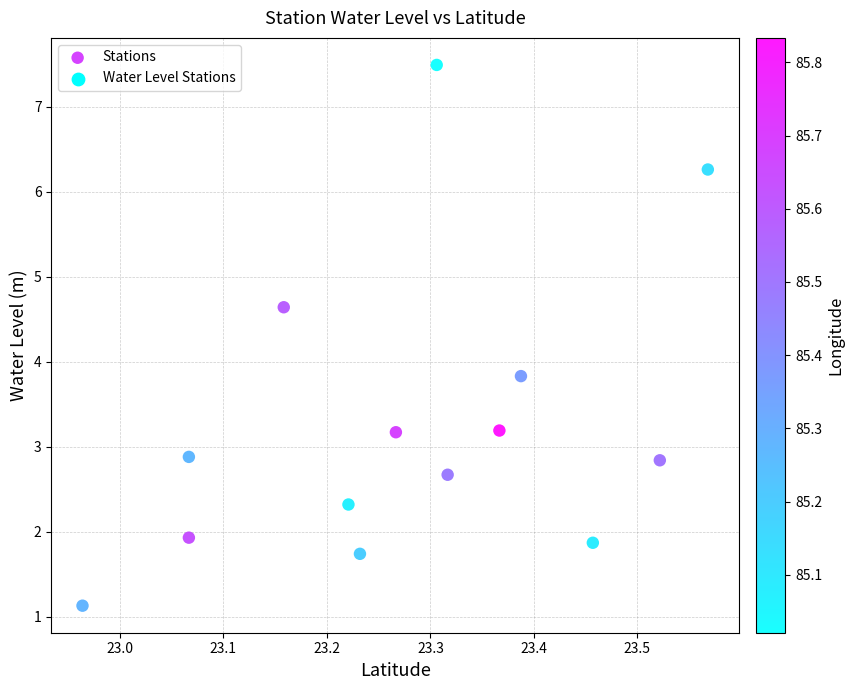

What is the range of Y values (max minus min)?

6.4